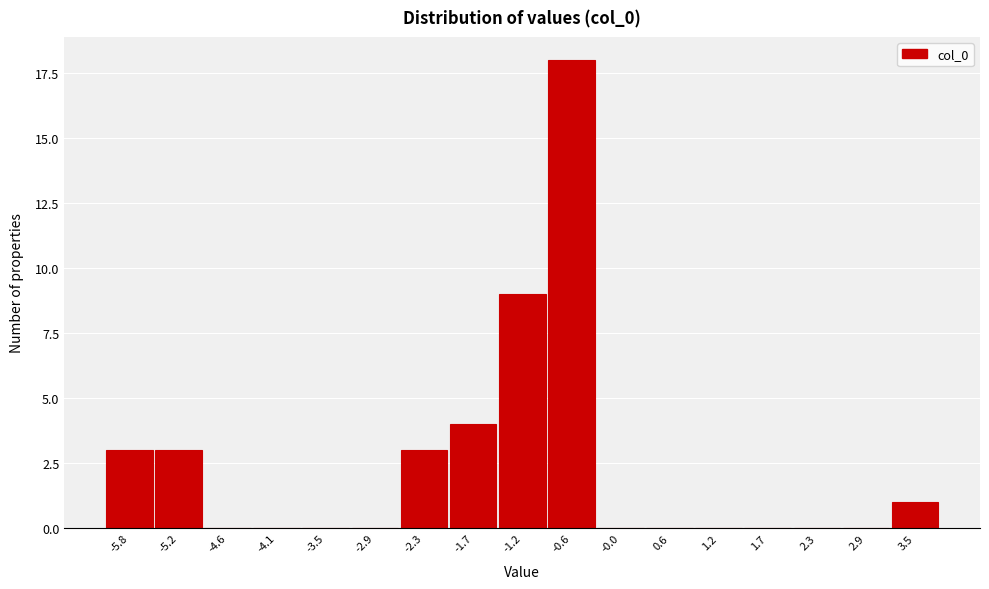

Reading right to left, transcribe all the data shown in this chart.

3.5=1	2.9=0	2.3=0	1.7=0	1.2=0	0.6=0	-0.0=0	-0.6=18	-1.2=9	-1.7=4	-2.3=3	-2.9=0	-3.5=0	-4.1=0	-4.6=0	-5.2=3	-5.8=3